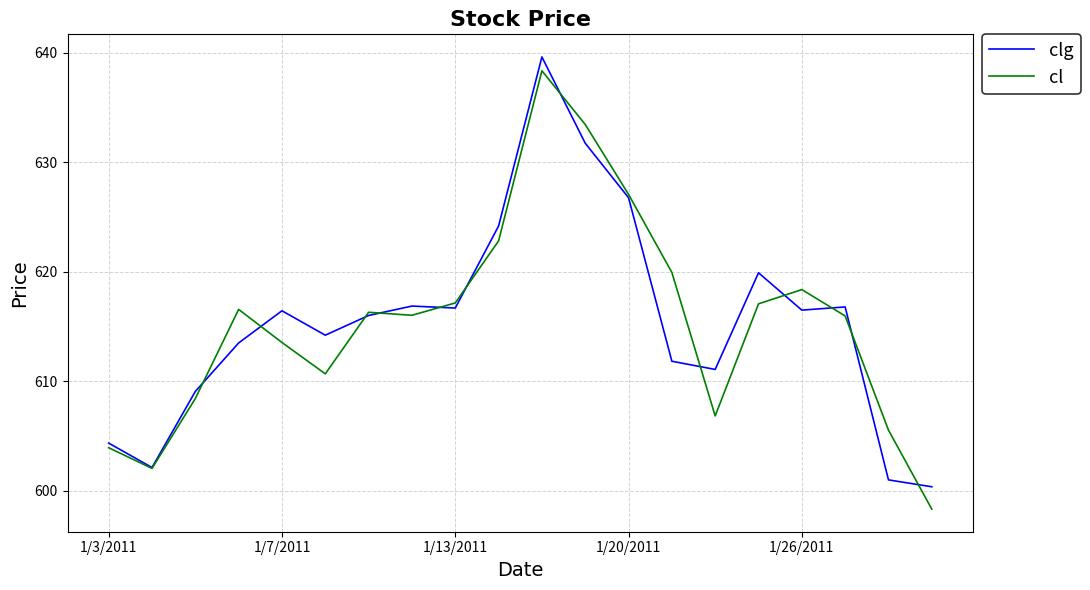

What is the minimum value shown in the chart?

598.3